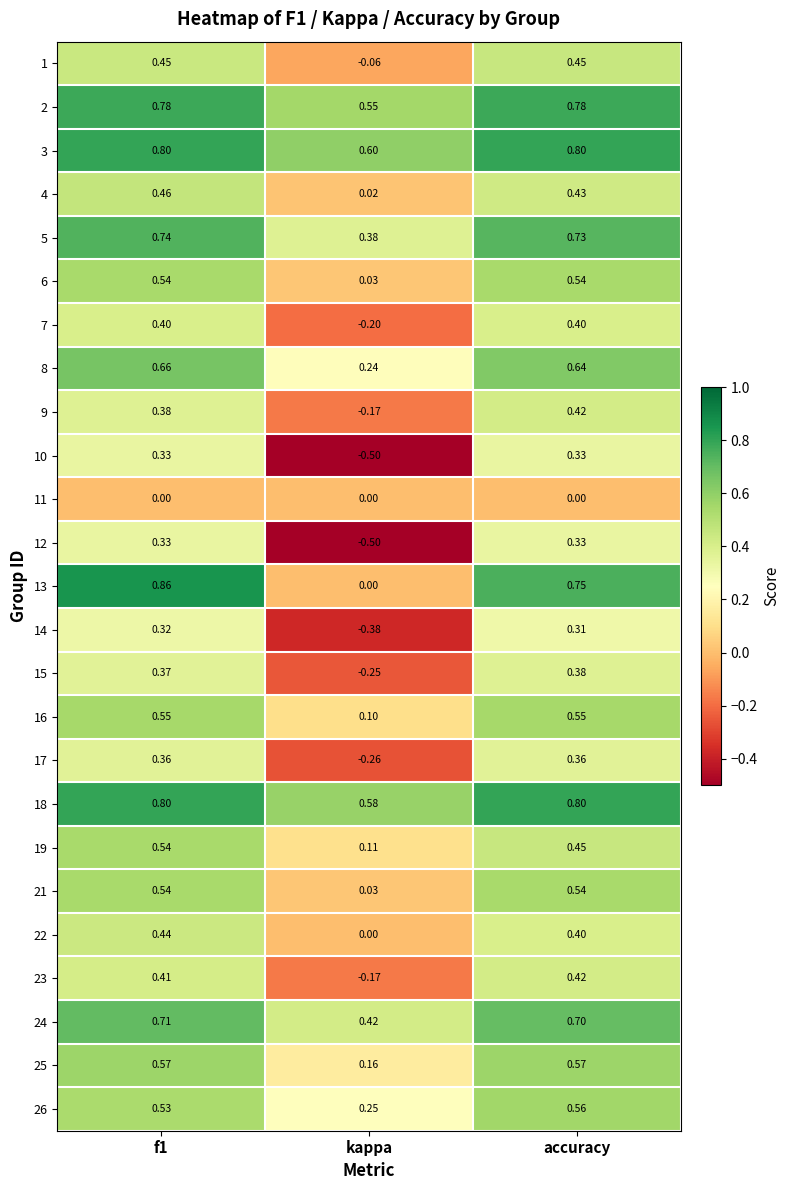

Is the value of 19 at f1 greater than the value of 16 at accuracy?

No